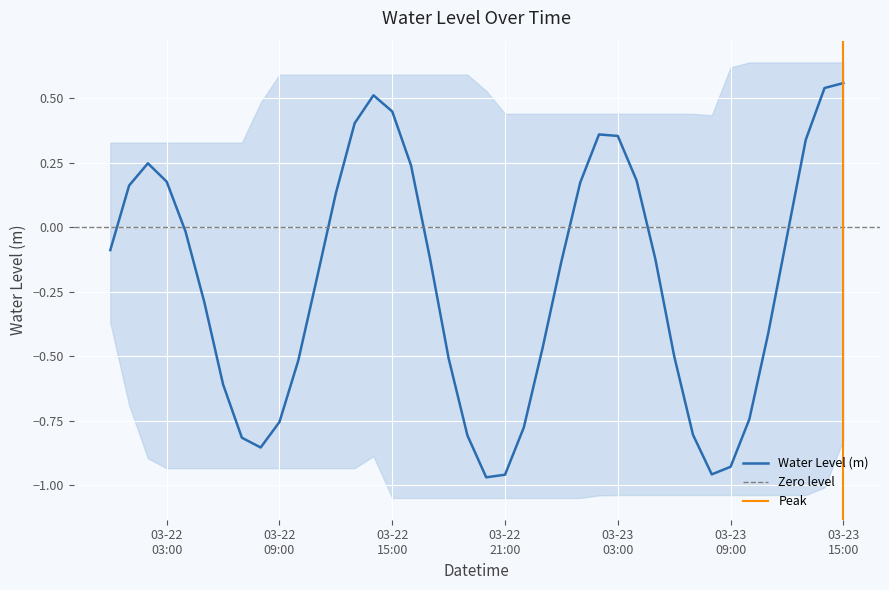

What is the maximum value shown in the chart?

0.6